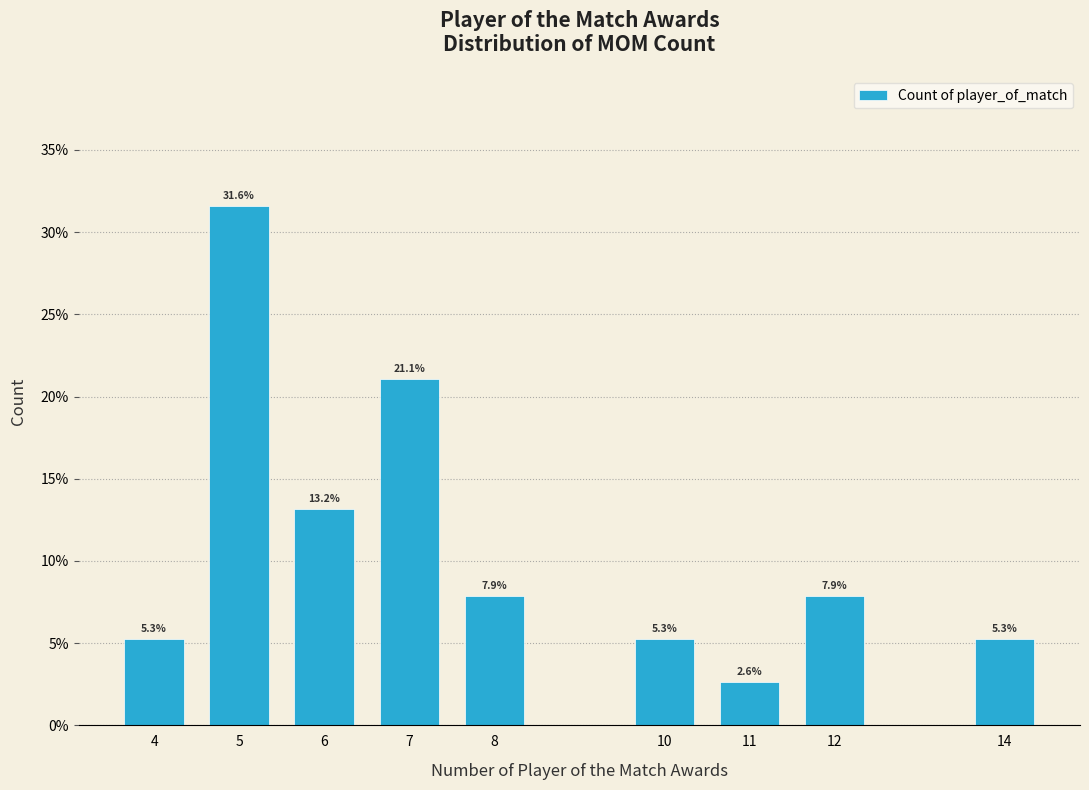

Reading left to right, list all the values displayed in this chart.

4=5.3	5=31.6	6=13.2	7=21.1	8=7.9	10=5.3	11=2.6	12=7.9	14=5.3